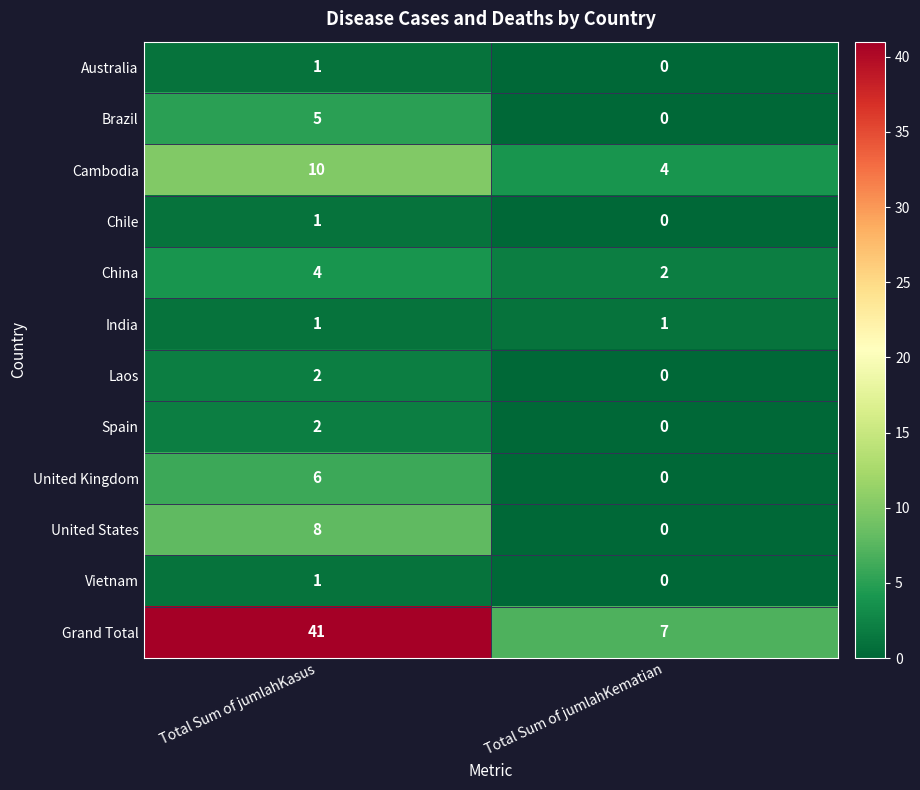

Reading left to right, extract all data points from this chart.

Australia: Total Sum of jumlahKasus=1	Total Sum of jumlahKematian=0
Brazil: Total Sum of jumlahKasus=5	Total Sum of jumlahKematian=0
Cambodia: Total Sum of jumlahKasus=10	Total Sum of jumlahKematian=4
Chile: Total Sum of jumlahKasus=1	Total Sum of jumlahKematian=0
China: Total Sum of jumlahKasus=4	Total Sum of jumlahKematian=2
India: Total Sum of jumlahKasus=1	Total Sum of jumlahKematian=1
Laos: Total Sum of jumlahKasus=2	Total Sum of jumlahKematian=0
Spain: Total Sum of jumlahKasus=2	Total Sum of jumlahKematian=0
United Kingdom: Total Sum of jumlahKasus=6	Total Sum of jumlahKematian=0
United States: Total Sum of jumlahKasus=8	Total Sum of jumlahKematian=0
Vietnam: Total Sum of jumlahKasus=1	Total Sum of jumlahKematian=0
Grand Total: Total Sum of jumlahKasus=41	Total Sum of jumlahKematian=7